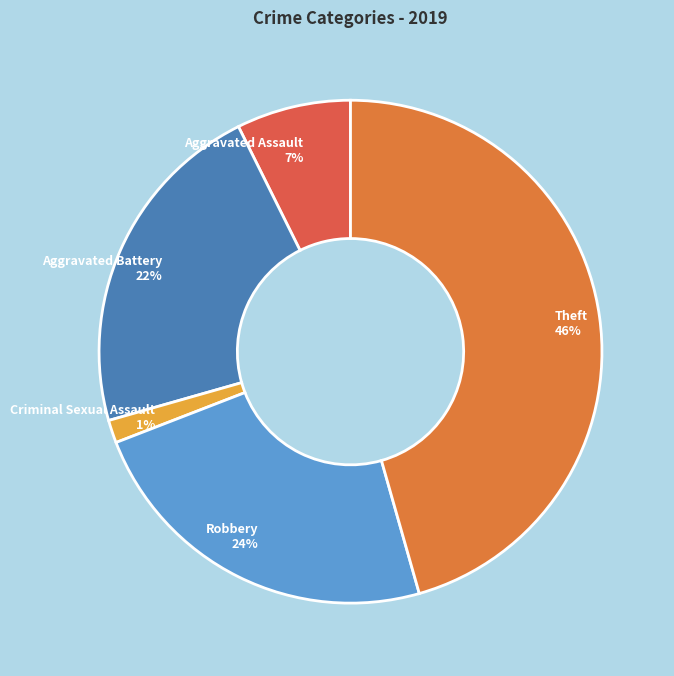

Does Theft account for over 50% of the chart?

No